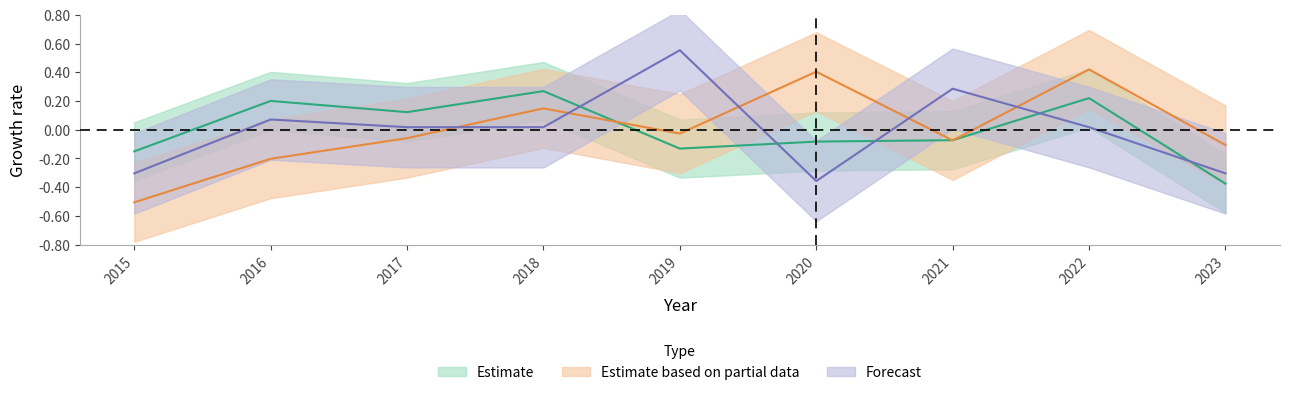

Is it true that Robbery equals 0.2 at 2022?

True